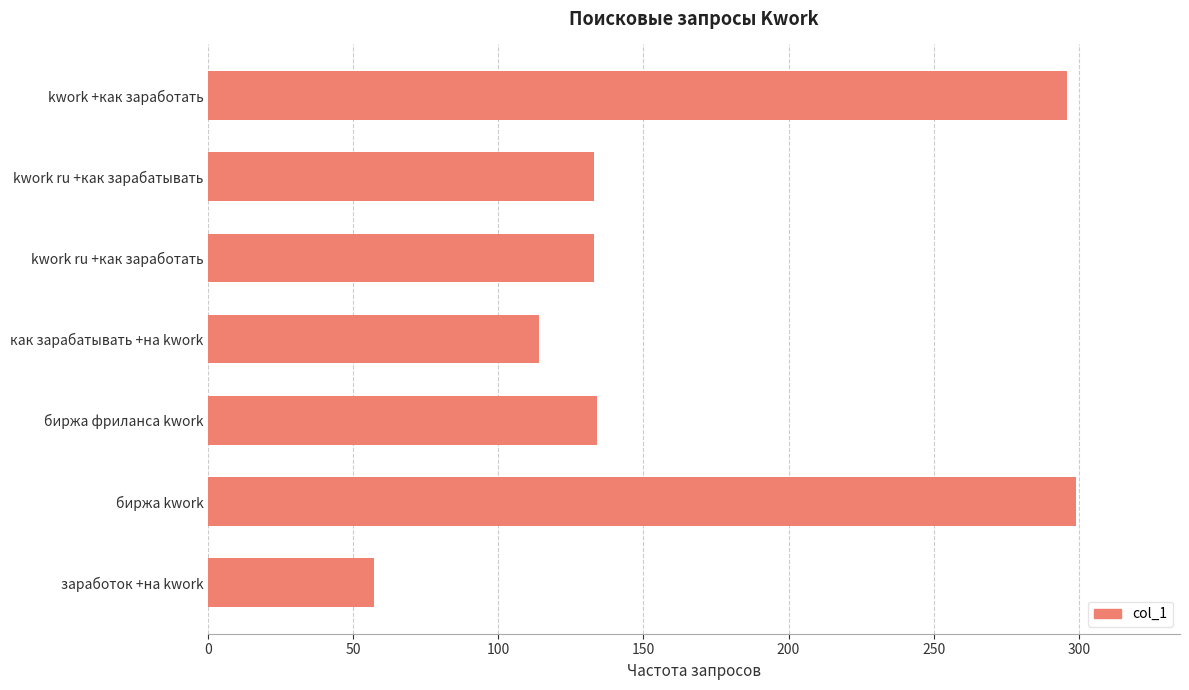

True or false: the data shows 195 at kwork ru +как заработать.

False